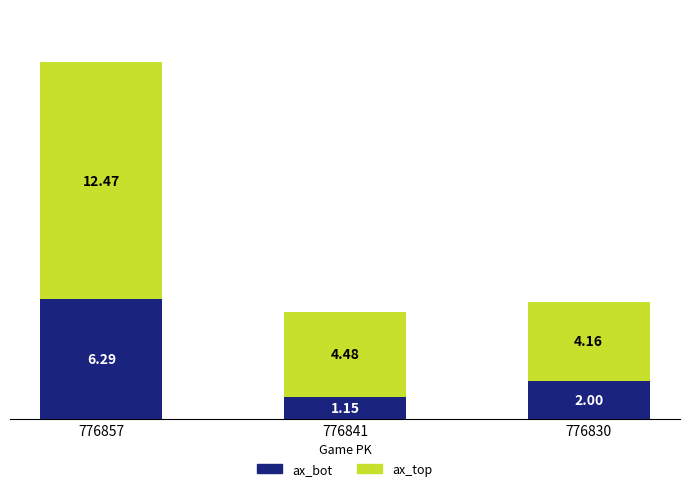

What is the difference between the ax_bot values at 776841 and 776830?

0.9